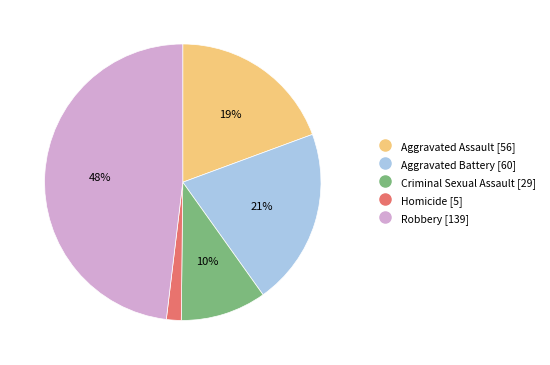

To the nearest percent, what portion does Aggravated Battery represent?

21%